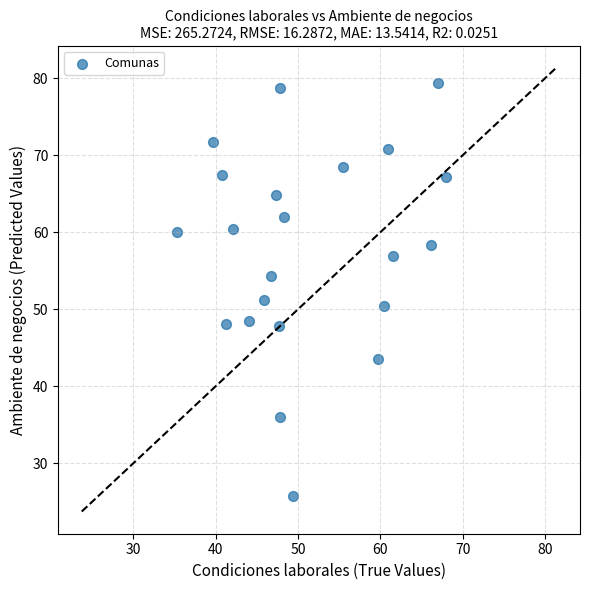

What Y value in the scatter plot is closest to 52?

51.3